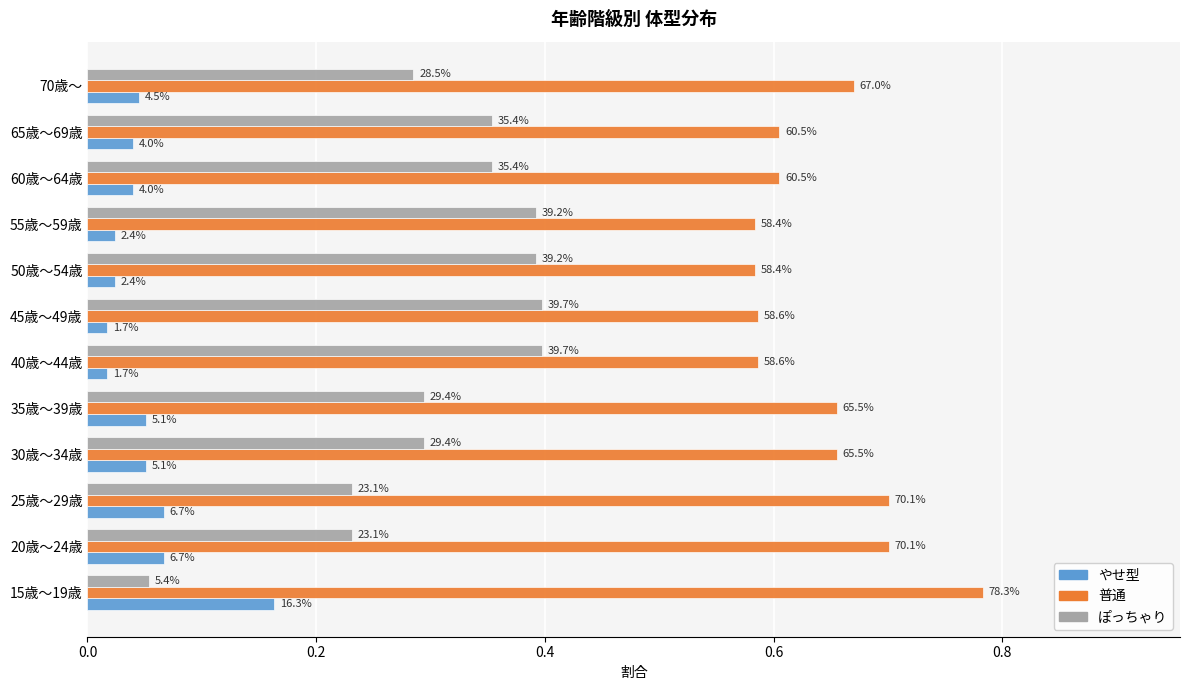

What are all the series names shown in the legend?

やせ型, 普通, ぽっちゃり